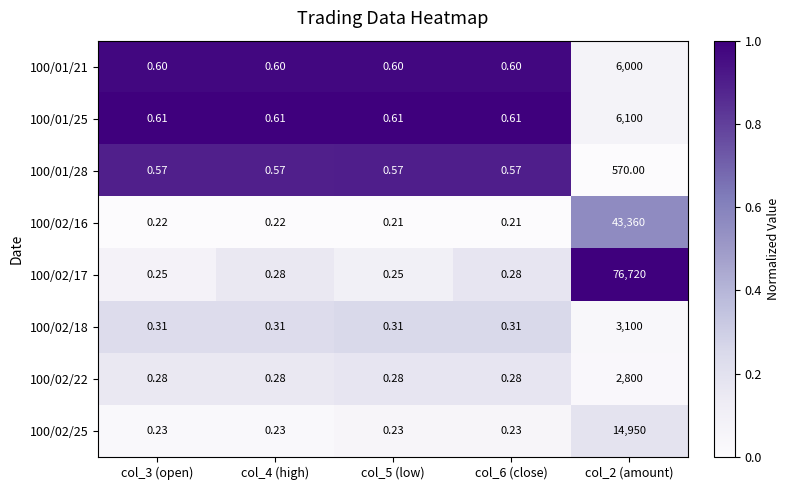

Between col_3 (open) and col_2 (amount), which series saw the biggest shift?

100/02/17